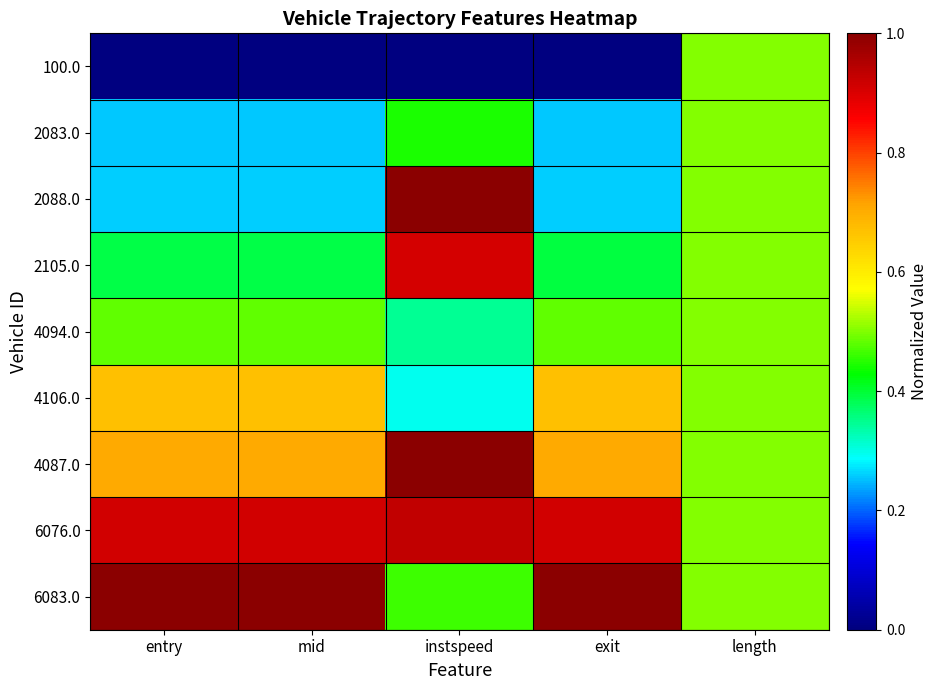

What is the total value across all series at mid?

4.7